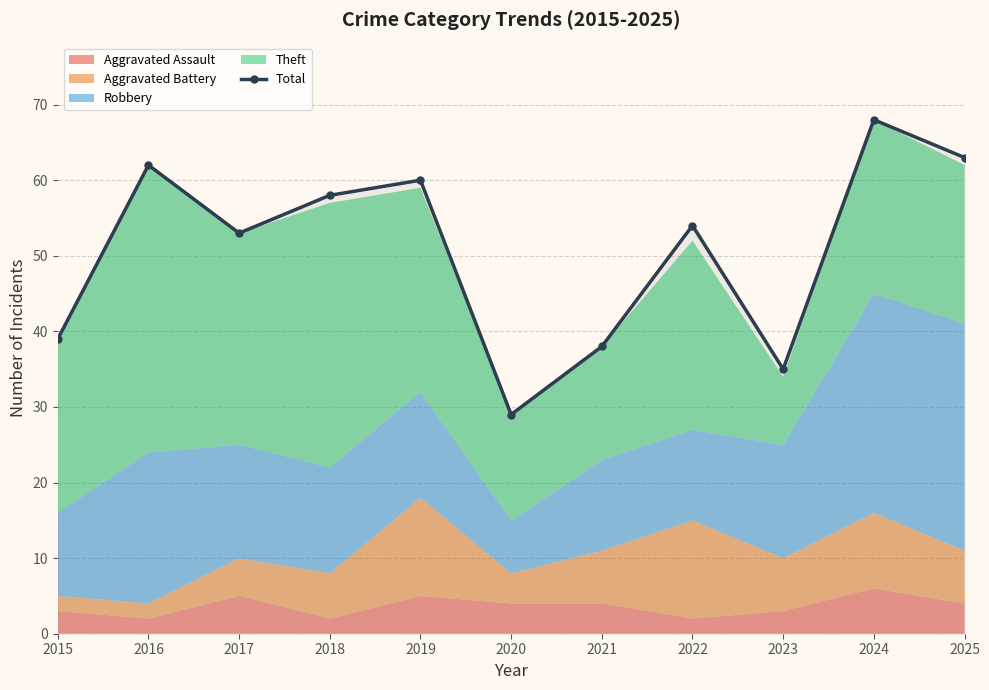

List the labels in order of value, largest first.

2024, 2025, 2016, 2019, 2018, 2022, 2017, 2015, 2021, 2023, 2020